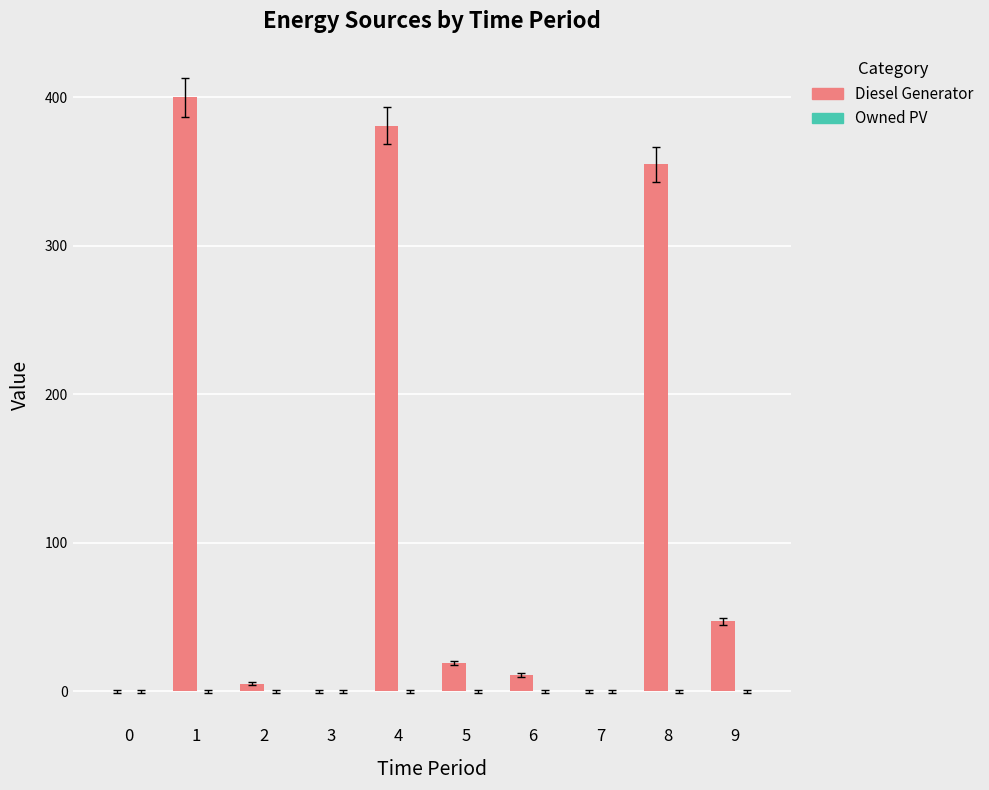

What is the maximum value shown in the chart?

400